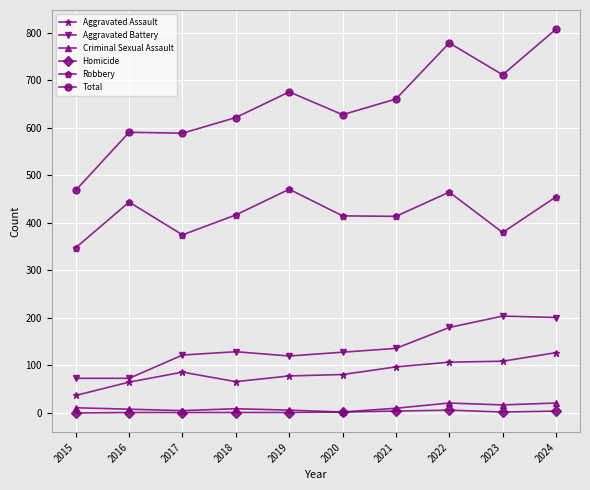

True or false: Total and Homicide intersect in this chart.

False